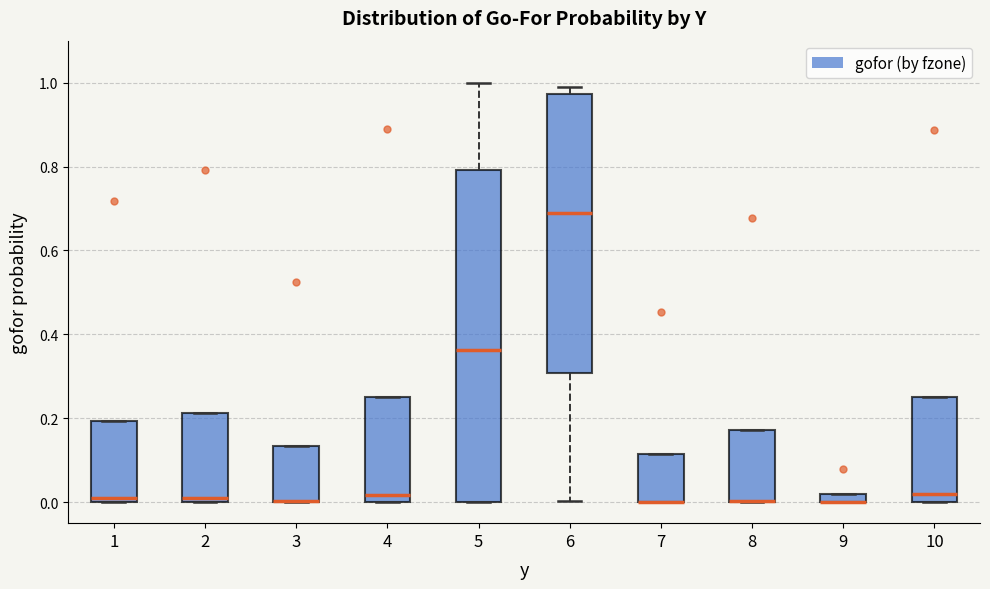

Where does the lower whisker of the box at x = 6 end on the y-axis? The values are not printed on the chart, so give them approximately, as read against the axis.

0.00